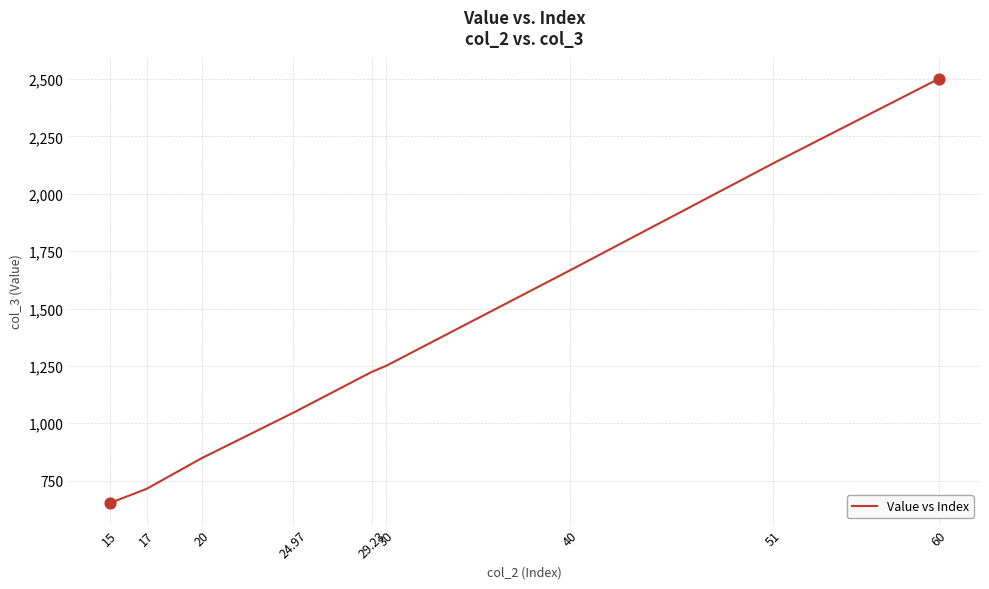

Between 29.23 and 15, which is larger?

29.23